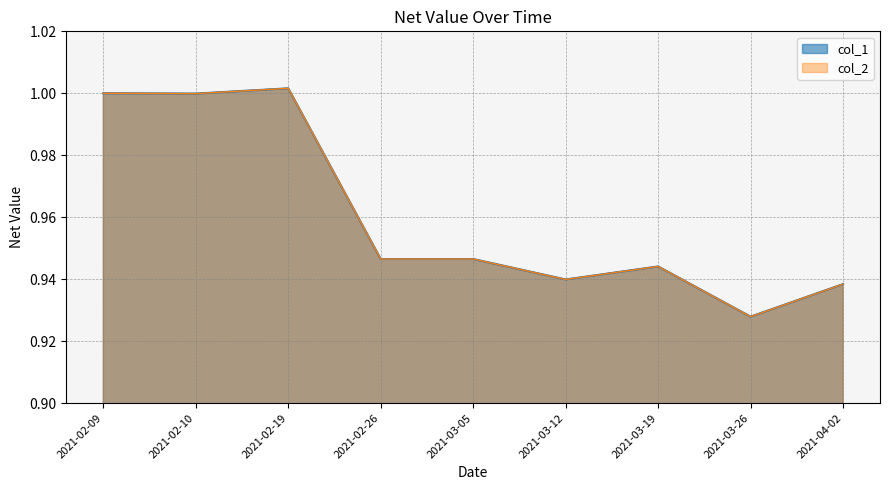

Which has a higher value, 2021-03-19 or 2021-03-05?

2021-03-05